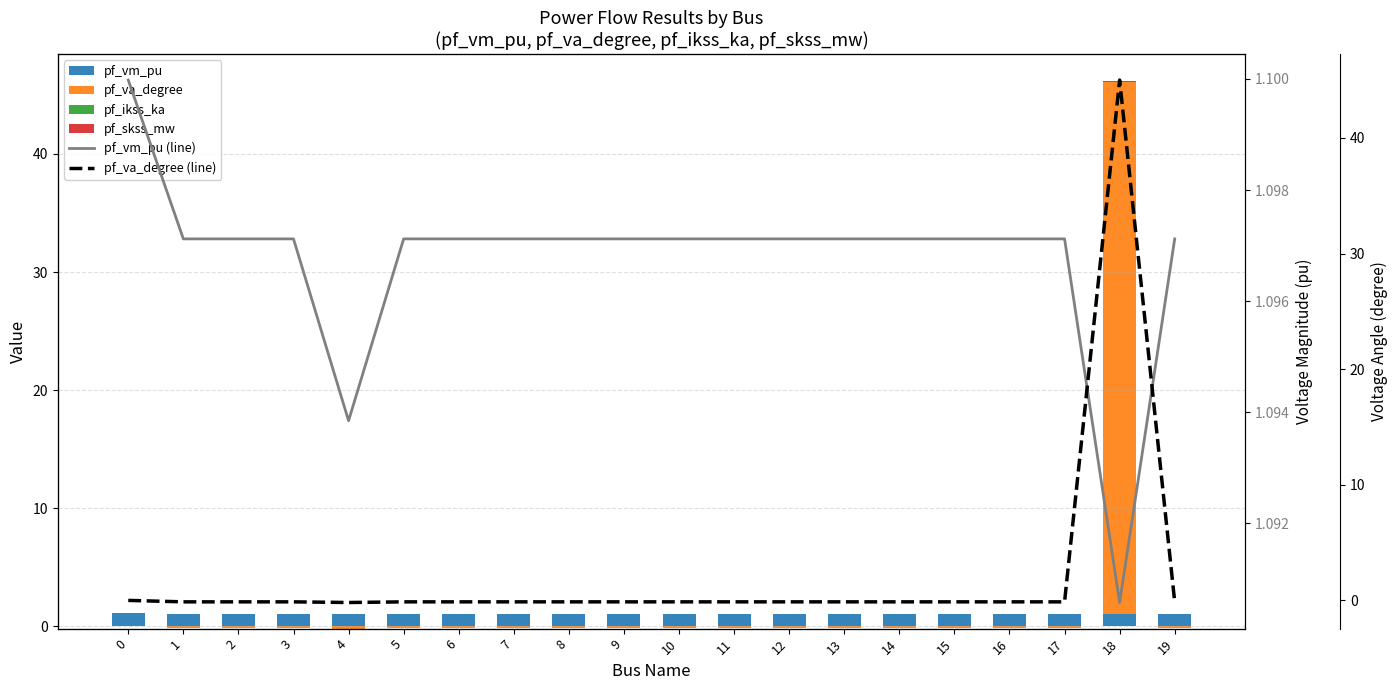

Is it true that pf_va_degree (line) equals -0.1 at 8?

False